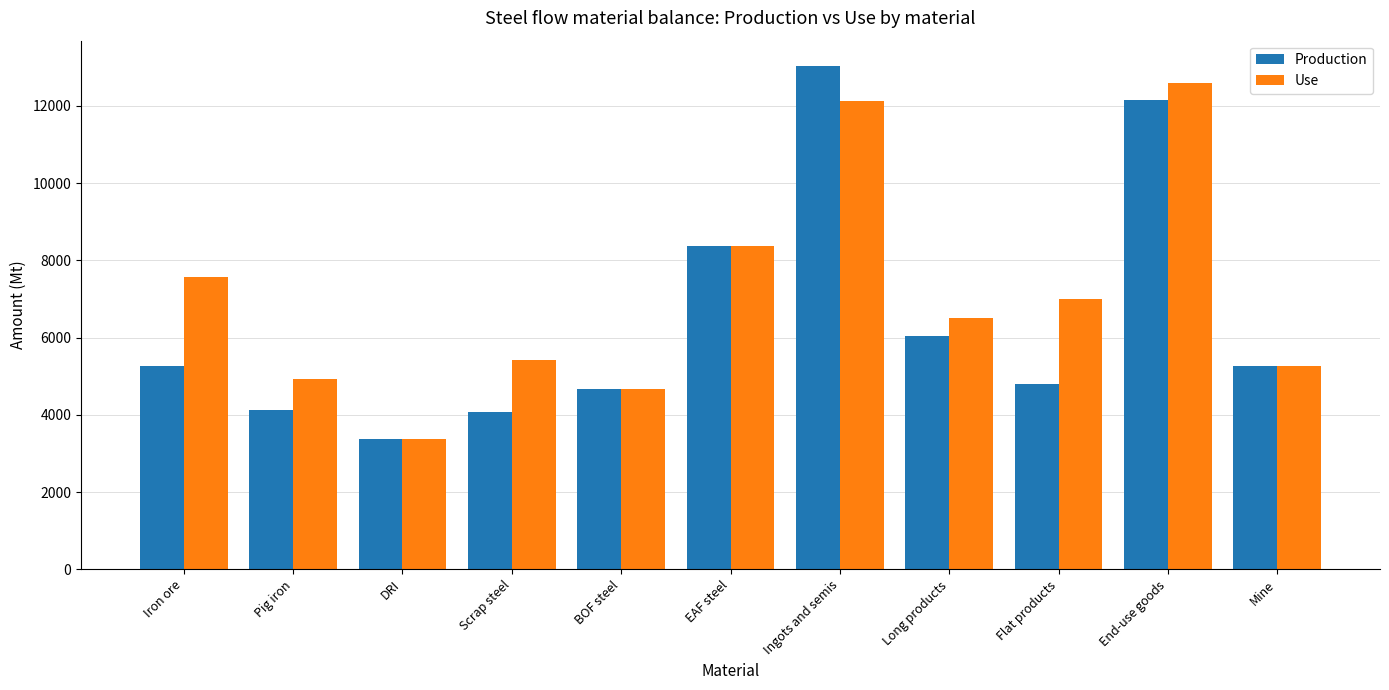

What position from the left is Iron ore?

1